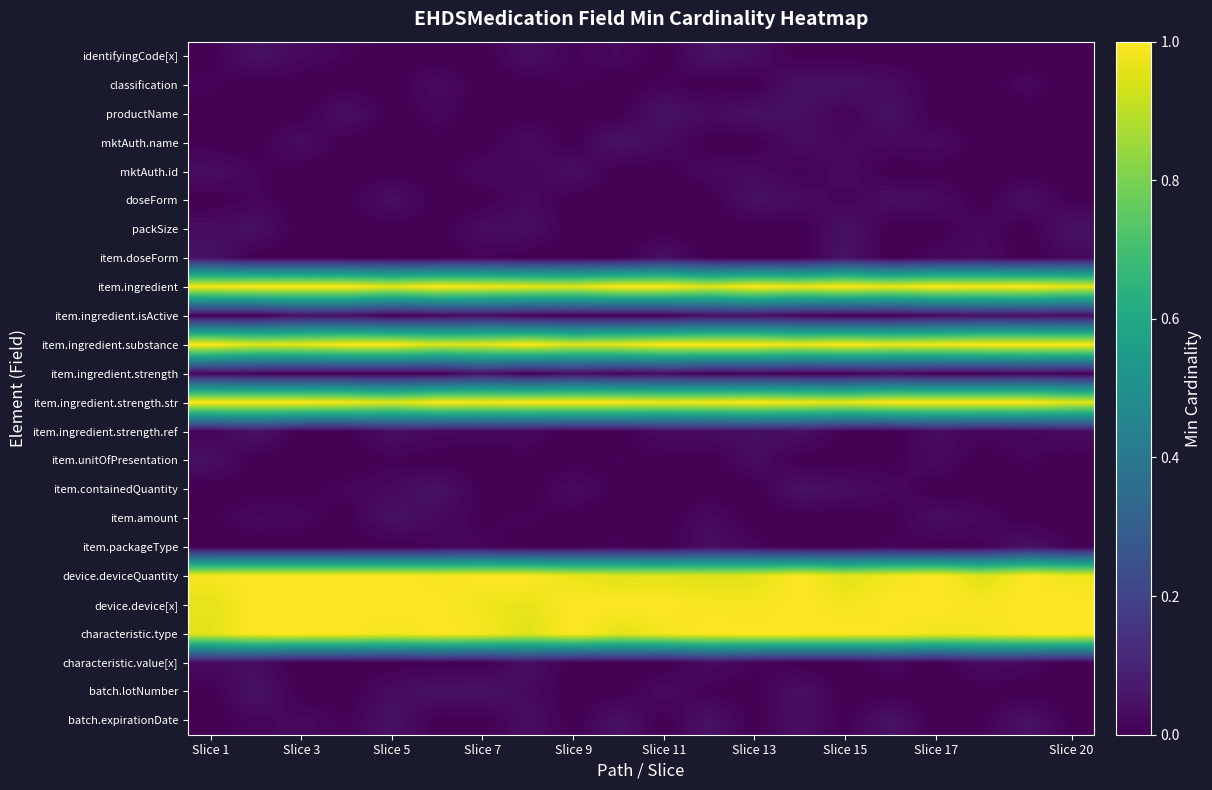

List the series in order of their peak value, lowest first.

mktAuth.id, characteristic.value[x], item.unitOfPresentation, item.ingredient.isActive, doseForm, item.packageType, item.amount, classification, productName, identifyingCode[x], packSize, item.ingredient.strength, item.containedQuantity, item.doseForm, batch.lotNumber, mktAuth.name, item.ingredient.strength.ref, batch.expirationDate, item.ingredient, item.ingredient.substance, item.ingredient.strength.str, device.deviceQuantity, device.device[x], characteristic.type